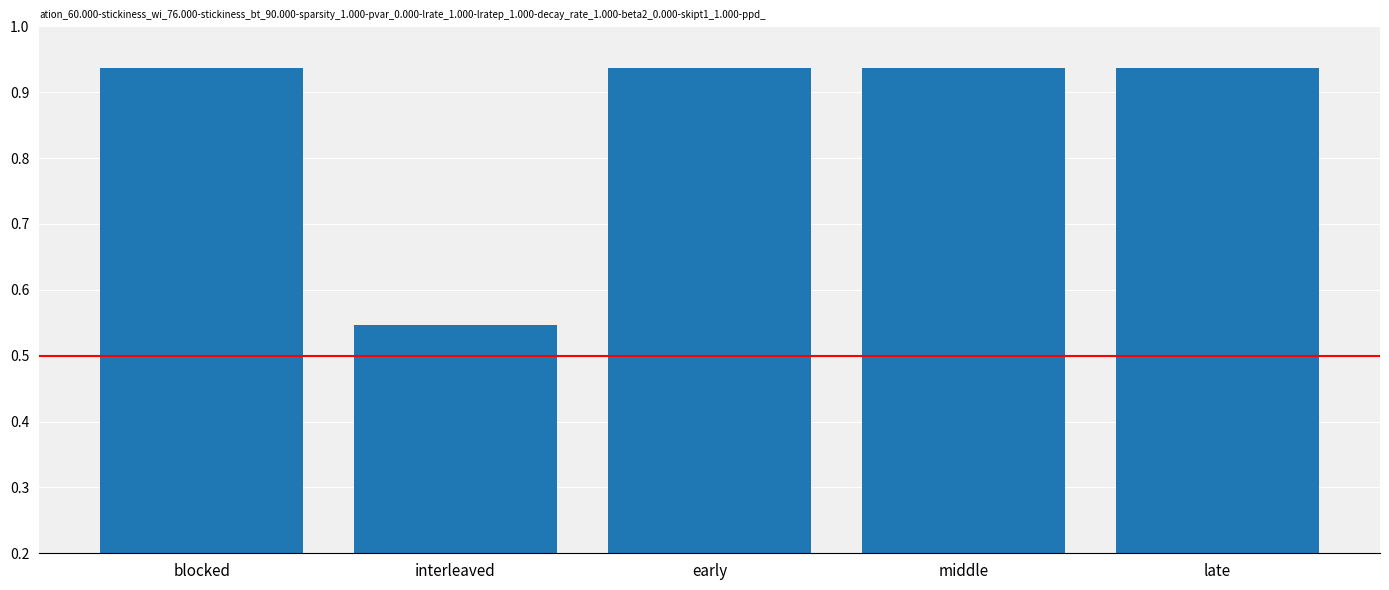

Are the bars horizontal?

No